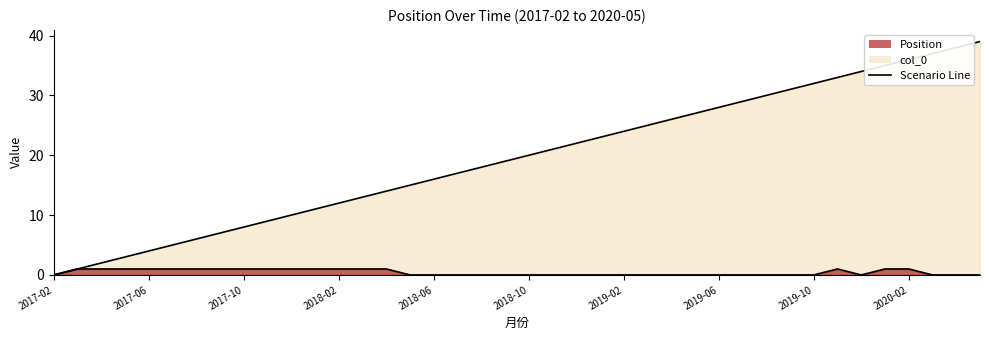

Reading right to left, transcribe all the data shown in this chart.

col_0: 2020-05=39	2020-04=38	2020-03=37	2020-02=36	2020-01=35	2019-12=34	2019-11=33	2019-10=32	2019-09=31	2019-08=30	2019-07=29	2019-06=28	2019-05=27	2019-04=26	2019-03=25	2019-02=24	2019-01=23	2018-12=22	2018-11=21	2018-10=20	2018-09=19	2018-08=18	2018-07=17	2018-06=16	2018-05=15	2018-04=14	2018-03=13	2018-02=12	2018-01=11	2017-12=10	2017-11=9	2017-10=8	2017-09=7	2017-08=6	2017-07=5	2017-06=4	2017-05=3	2017-04=2	2017-03=1	2017-02=0
Position: 2020-05=0	2020-04=0	2020-03=0	2020-02=1	2020-01=1	2019-12=0	2019-11=1	2019-10=0	2019-09=0	2019-08=0	2019-07=0	2019-06=0	2019-05=0	2019-04=0	2019-03=0	2019-02=0	2019-01=0	2018-12=0	2018-11=0	2018-10=0	2018-09=0	2018-08=0	2018-07=0	2018-06=0	2018-05=0	2018-04=1	2018-03=1	2018-02=1	2018-01=1	2017-12=1	2017-11=1	2017-10=1	2017-09=1	2017-08=1	2017-07=1	2017-06=1	2017-05=1	2017-04=1	2017-03=1	2017-02=0